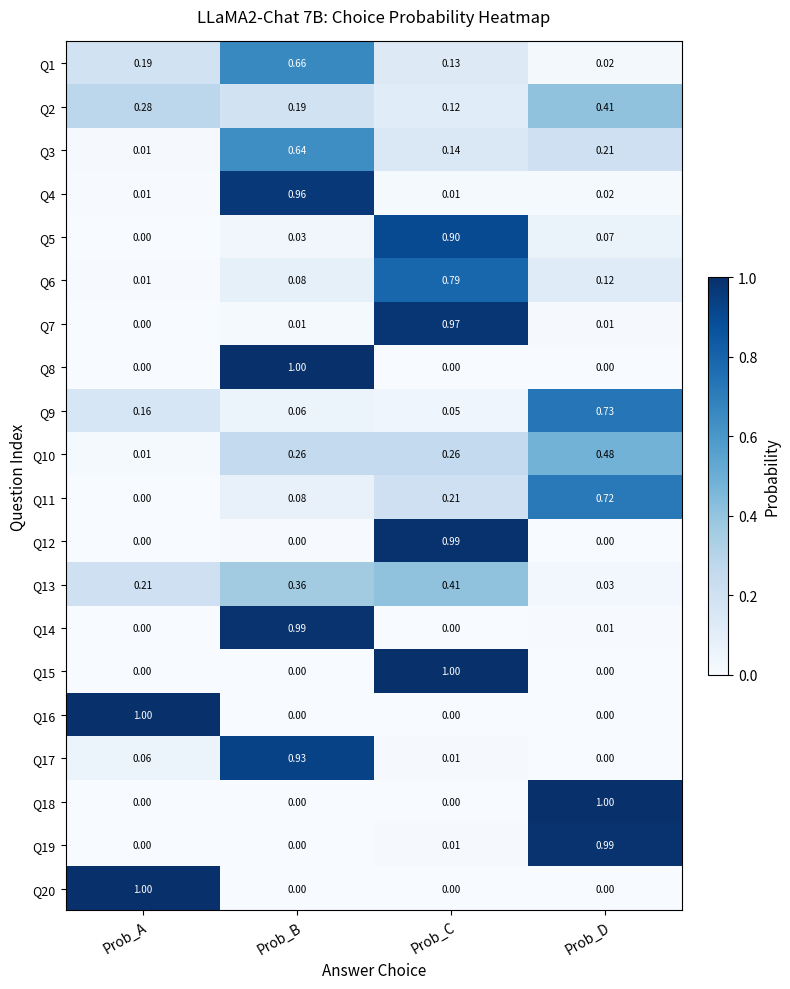

At which label is Q2 closest to 0?

Prob_C